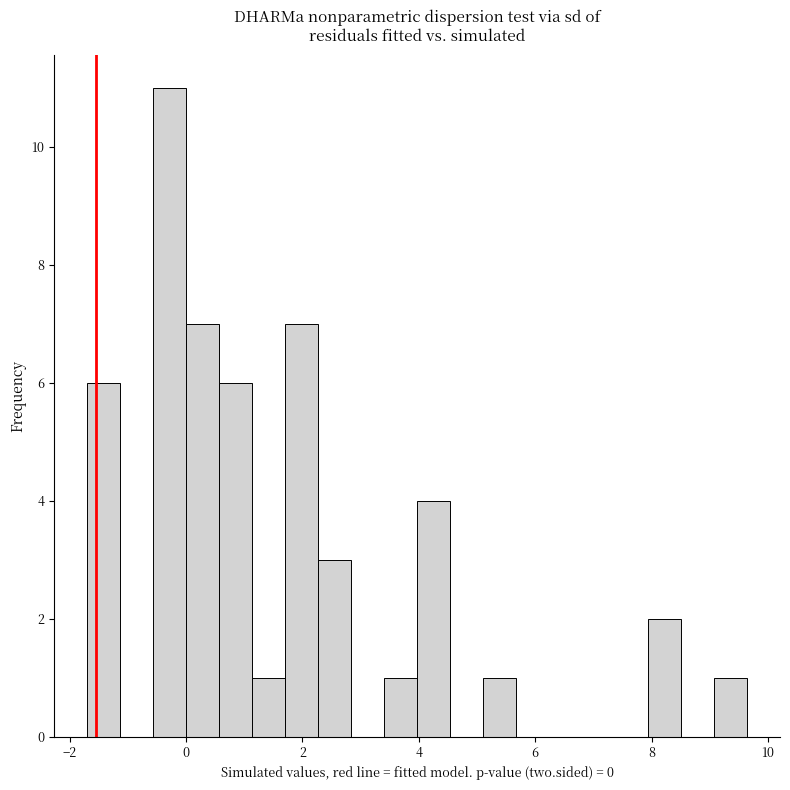

Around what value on the x-axis is the tallest bar? Give the approximate position of its centre, as read against the axis.

-0.2